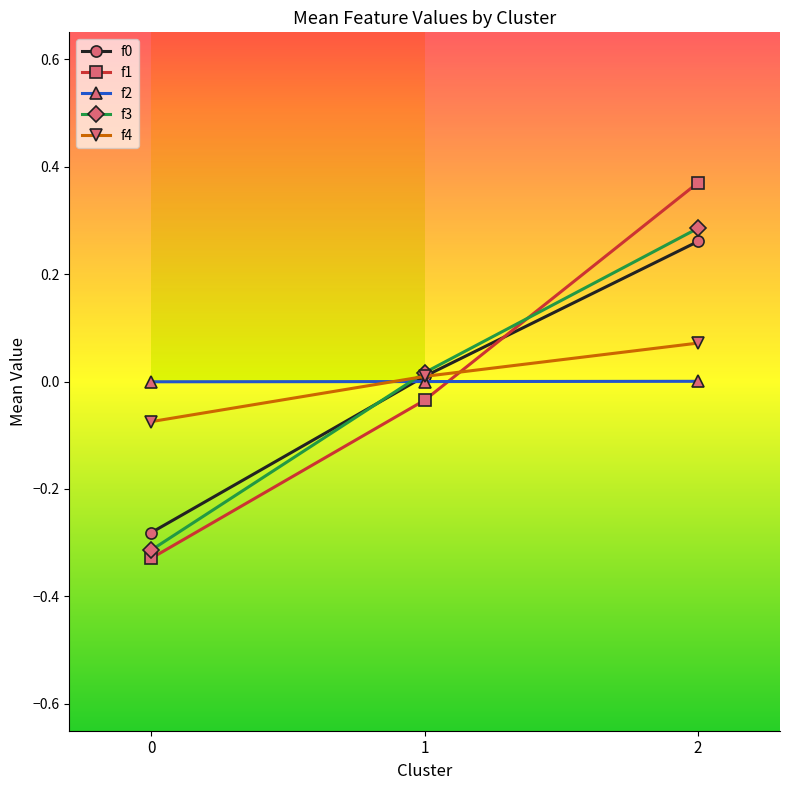

The value of f1 at 1 is -0.0. True or false?

True